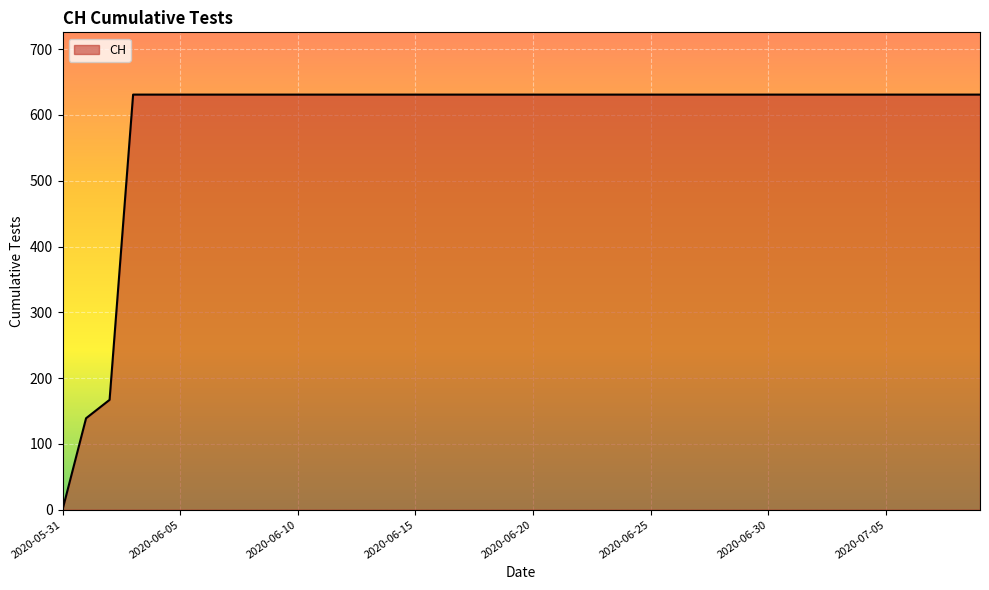

What is the greatest value displayed?

631